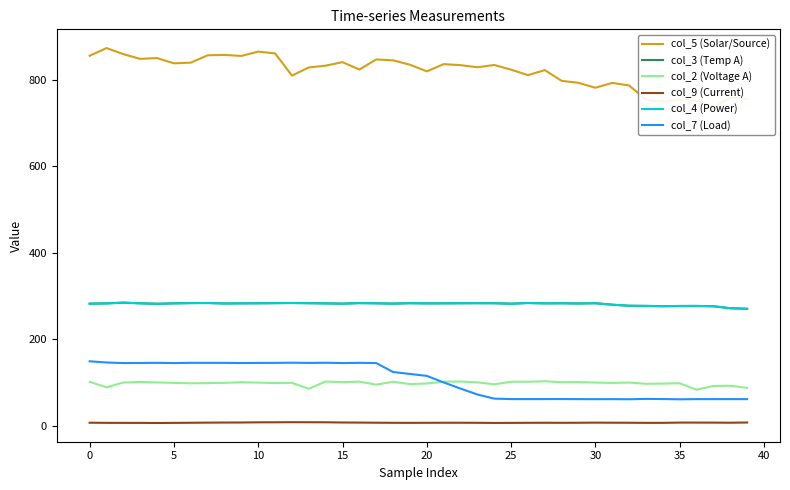

Reading left to right, extract all data points from this chart.

col_5 (Solar/Source): 855.9	873.8	859.8	848.8	850.7	838.5	840.1	857.1	858.0	855.6	865.6	861.5	810.1	829.0	833.1	841.2	824.1	847.5	845.4	835.3	819.9	836.6	834.3	829.4	834.7	823.8	811.2	822.8	797.9	793.4	782.0	793.2	787.2	754.6	749.7	755.0	751.5	735.8	758.9	755.5
col_3 (Temp A): 282.2	282.8	284.5	283.0	281.9	282.9	283.5	283.7	282.6	282.9	283.1	283.4	283.7	283.3	282.8	282.2	283.5	283.0	282.3	283.3	282.8	283.0	283.2	283.3	283.2	282.1	283.7	282.9	283.1	282.6	283.2	279.8	277.3	277.0	276.3	276.8	276.9	276.2	271.6	270.3
col_2 (Voltage A): 101.3	88.6	99.7	100.8	99.9	98.8	97.8	98.3	98.8	100.4	99.5	98.3	98.8	85.2	102.0	100.5	101.6	94.8	101.4	96.0	97.4	101.6	102.0	100.0	95.5	101.4	101.5	102.5	100.4	100.7	99.6	98.7	99.5	96.7	97.2	97.9	83.0	91.7	92.2	87.3
col_9 (Current): 6.6	6.3	6.2	6.2	6.0	6.2	6.5	6.8	7.0	7.1	7.5	7.6	7.8	7.7	7.6	7.1	6.9	6.6	6.4	6.3	6.4	6.5	6.5	6.4	6.1	6.2	6.4	6.5	6.4	6.5	6.8	6.6	6.5	6.3	6.3	6.9	6.9	6.8	6.6	7.1
col_4 (Power): 282.2	282.8	284.5	283.0	281.9	282.9	283.5	283.7	282.6	282.9	283.1	283.4	283.7	283.3	282.8	282.2	283.5	283.0	282.3	283.3	282.8	283.0	283.2	283.3	283.2	282.1	283.7	282.9	283.1	282.6	283.2	279.8	277.3	277.0	276.3	276.8	276.9	276.2	271.6	270.3
col_7 (Load): 148.8	146.0	144.7	144.9	145.2	144.7	145.2	145.2	145.1	144.8	145.0	145.1	145.5	145.0	145.4	144.7	145.2	144.7	124.0	119.5	115.0	99.9	85.6	71.9	62.4	61.3	61.3	61.3	61.4	61.2	61.1	61.2	60.9	61.7	61.4	60.8	61.2	61.2	61.2	61.2